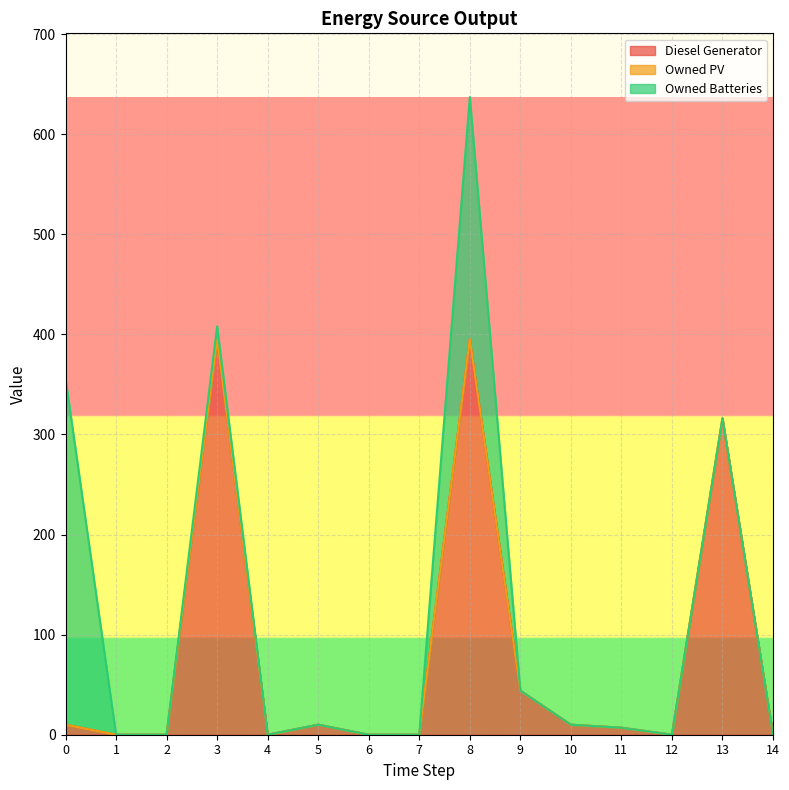

Which has a higher value, 10 or 6?

10